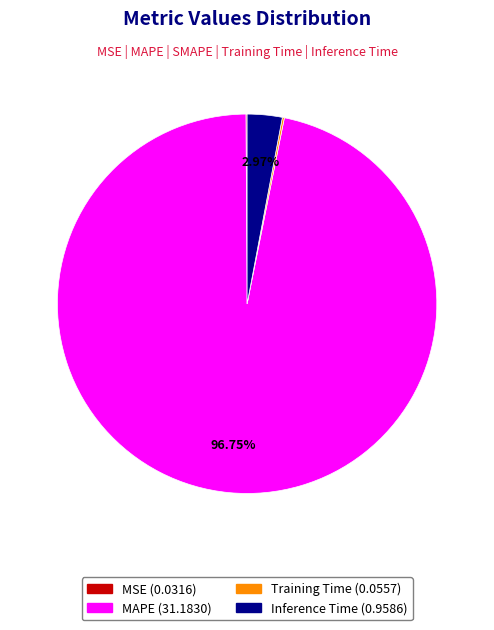

Is there a majority slice in this chart?

Yes